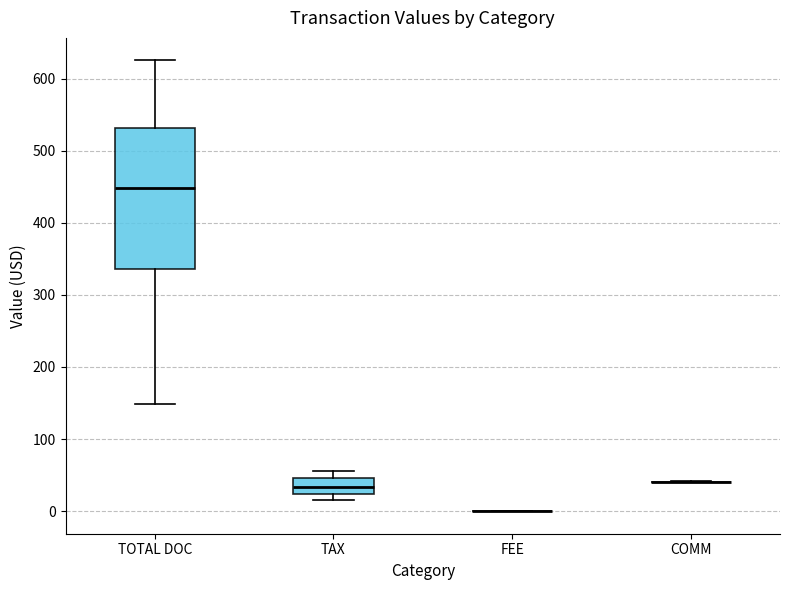

Where is the upper edge of the box for TAX on the y-axis? The values are not printed on the chart, so give them approximately, as read against the axis.

50